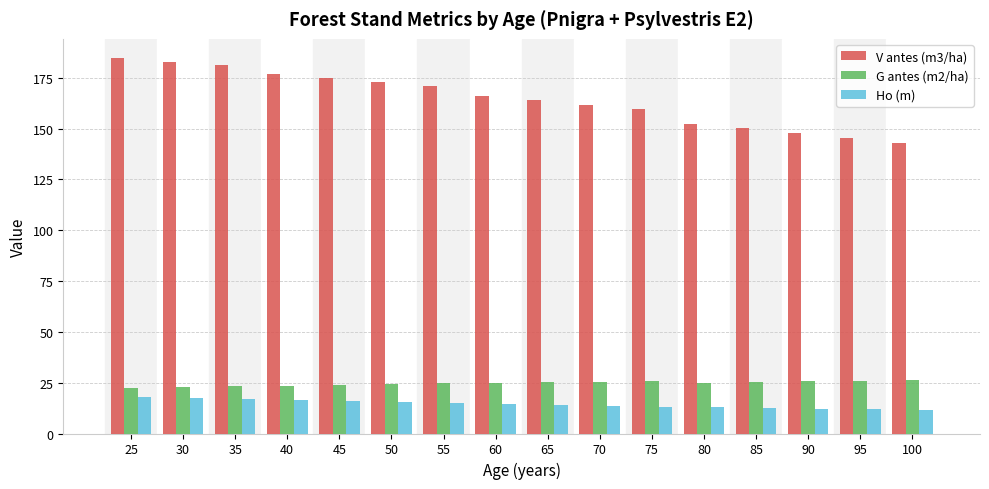

What are all the series names shown in the legend?

V antes (m3/ha), G antes (m2/ha), Ho (m)